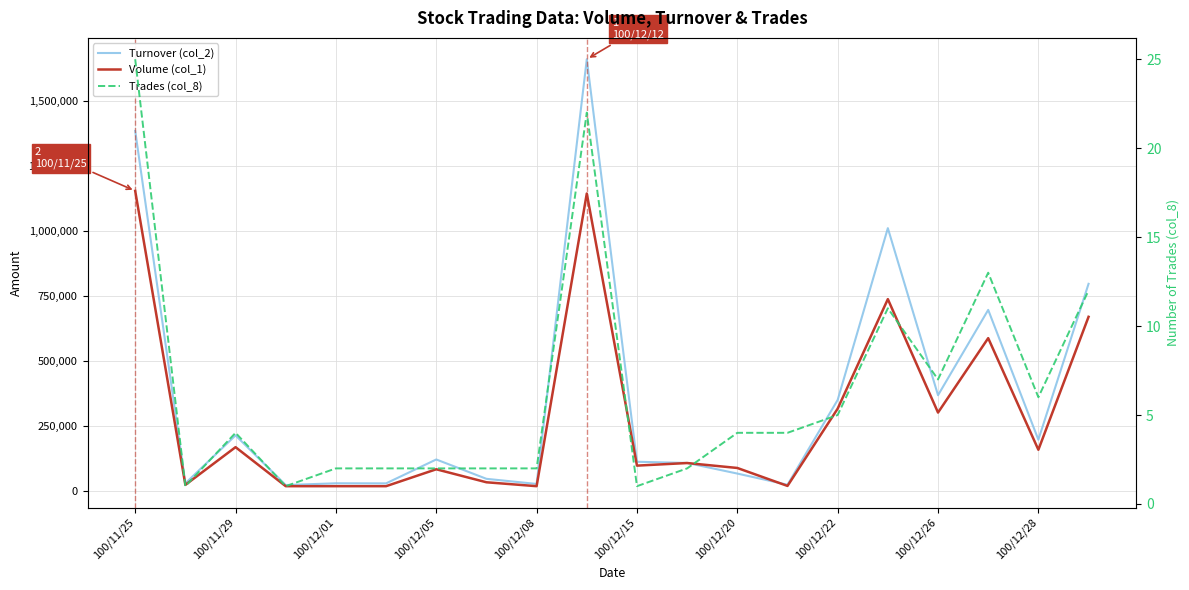

True or false: Turnover (col_2) has more than 2 interior local peaks.

True